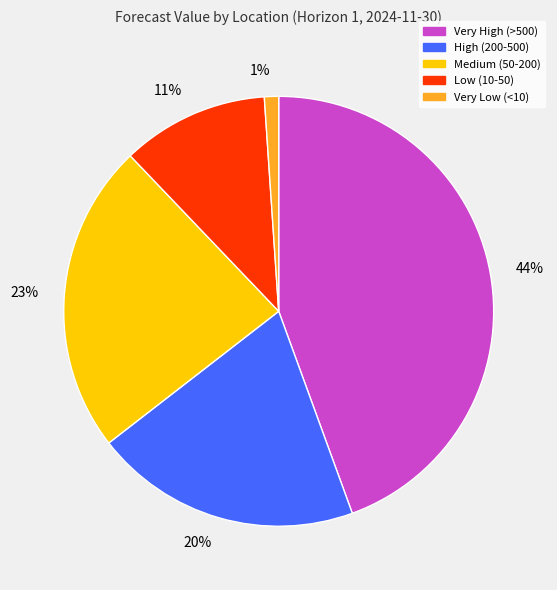

Between 23% and 20%, which is larger?

23%